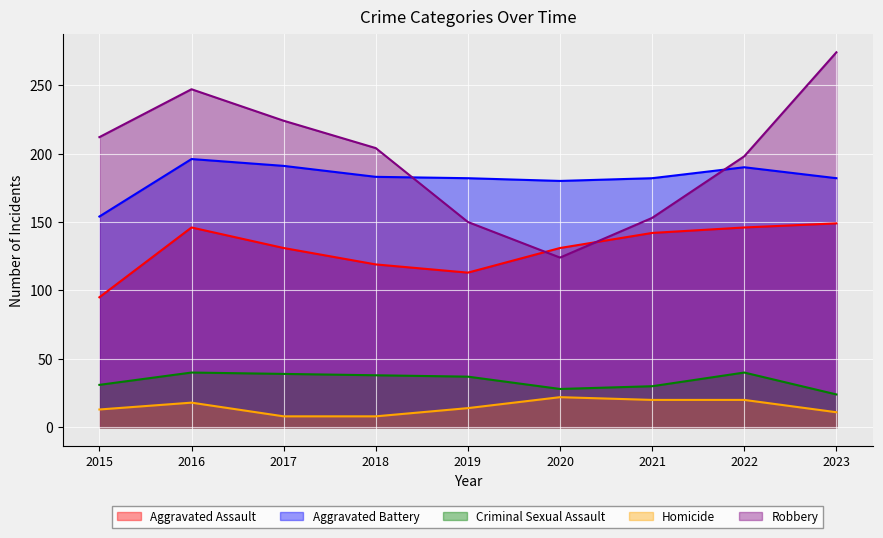

How many data points in Aggravated Assault are less than 131?

3